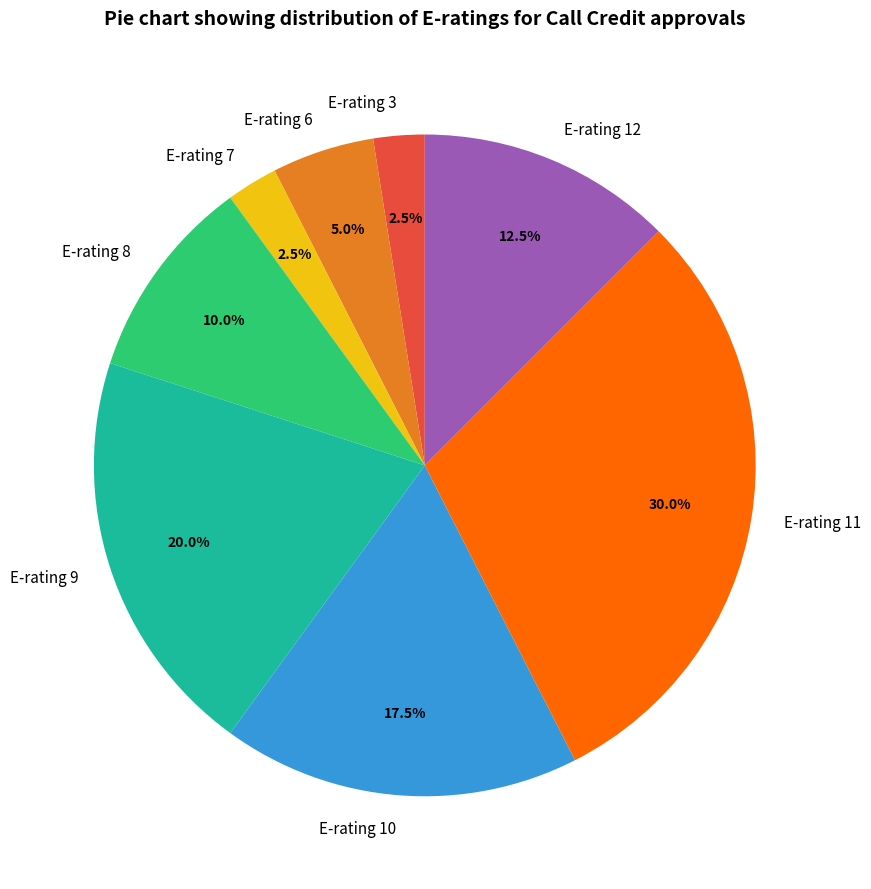

How much of the chart is everything except E-rating 8?

90.0%